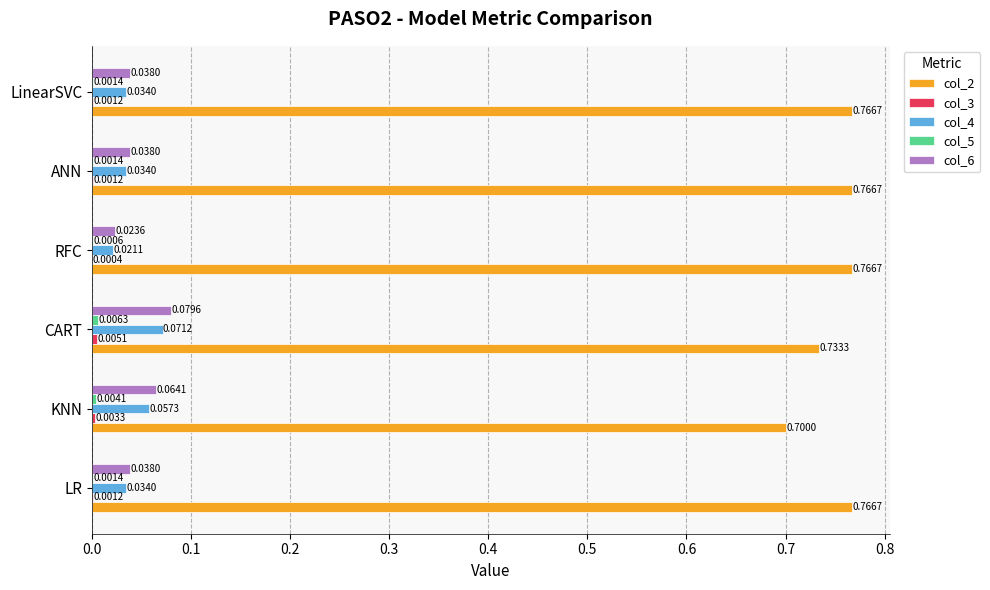

Which series changed the most between KNN and RFC?

col_2